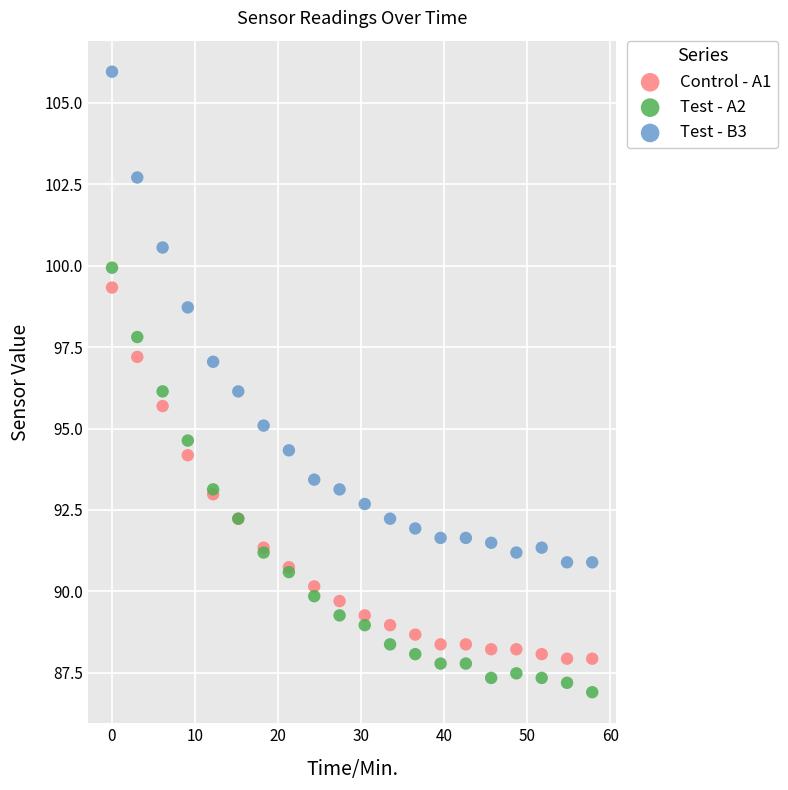

Which series has the largest Y range (max minus min)?

Test - B3